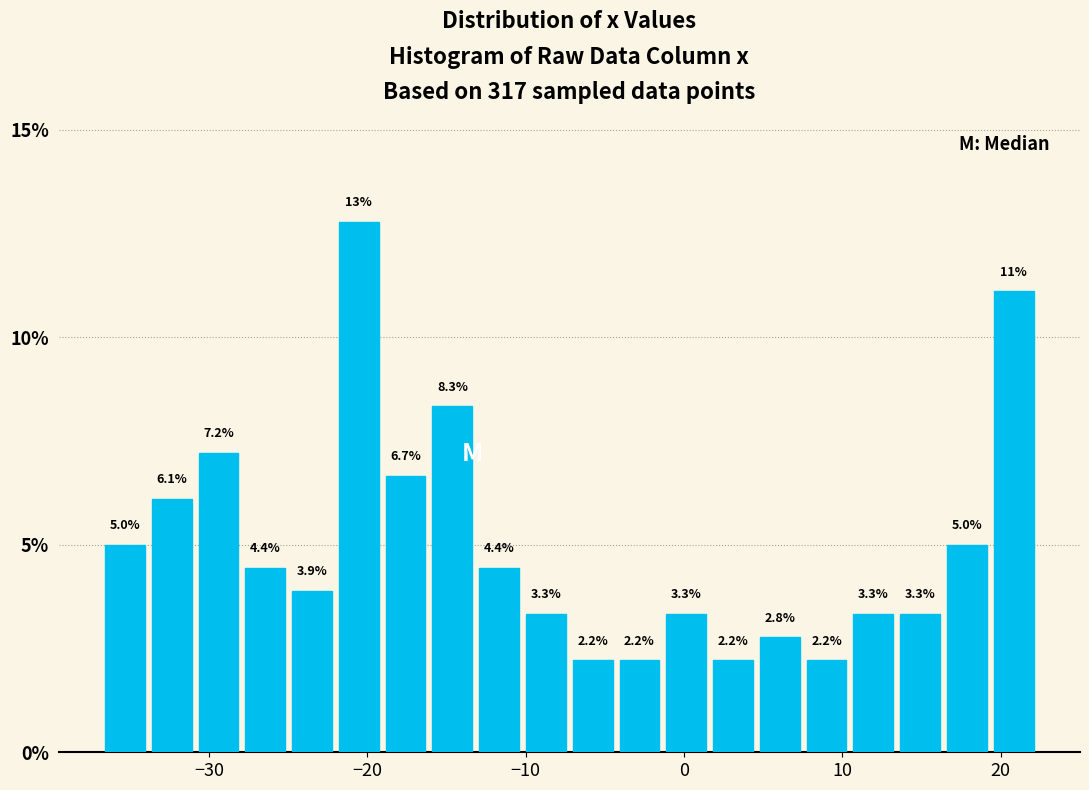

Around what value on the x-axis is the tallest bar? Give the approximate position of its centre, as read against the axis.

-21